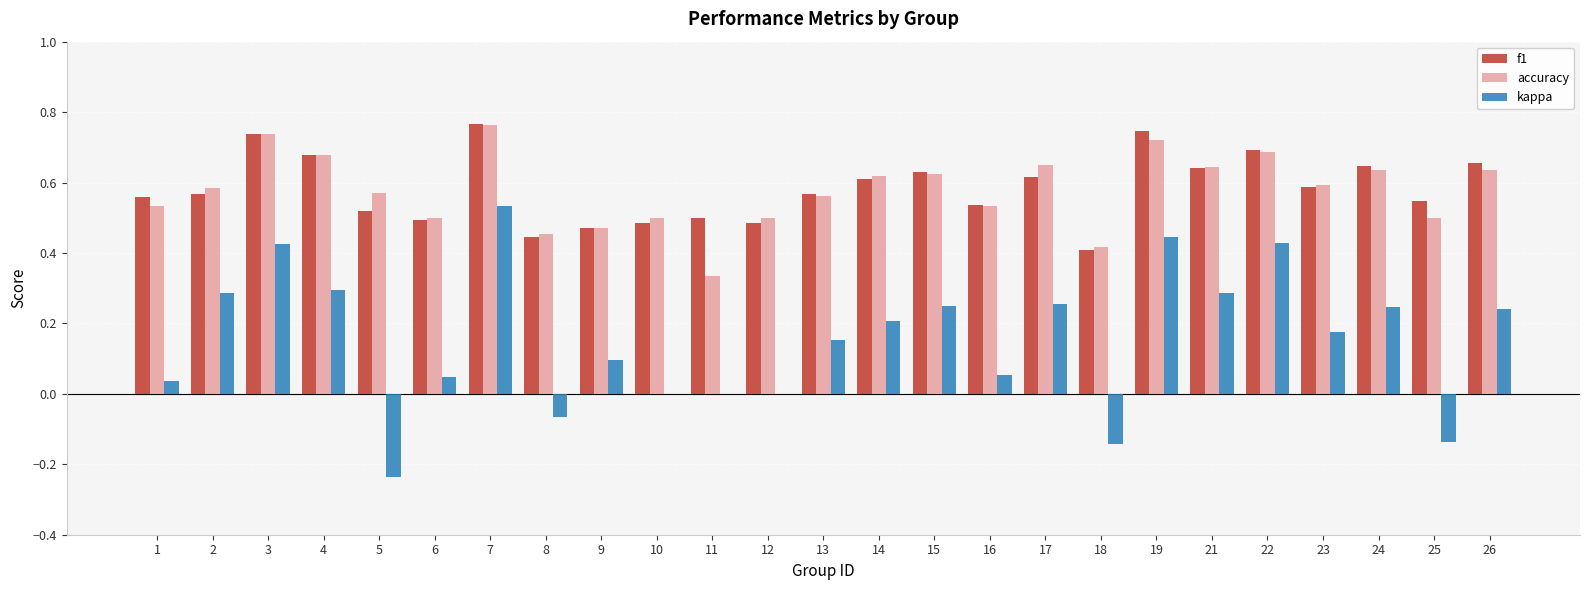

What is the sum of all kappa values?

3.9